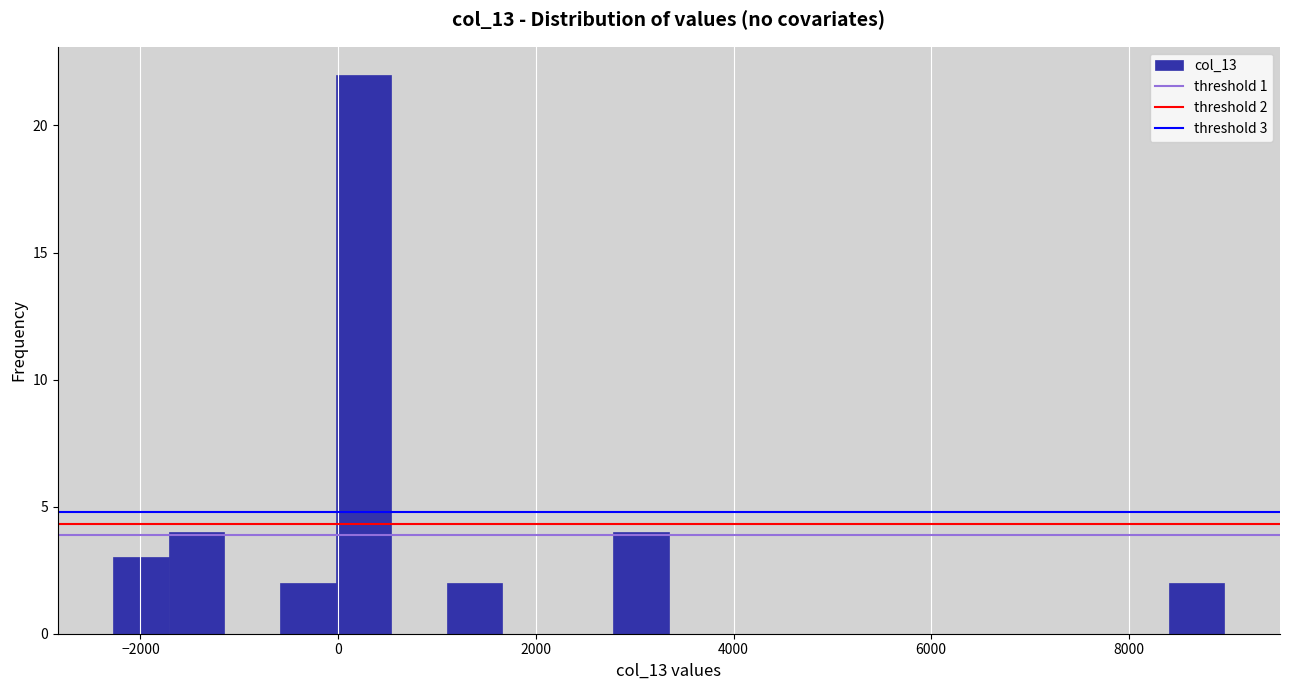

Read against the x-axis, roughly where is the centre of the tallest bar?

200